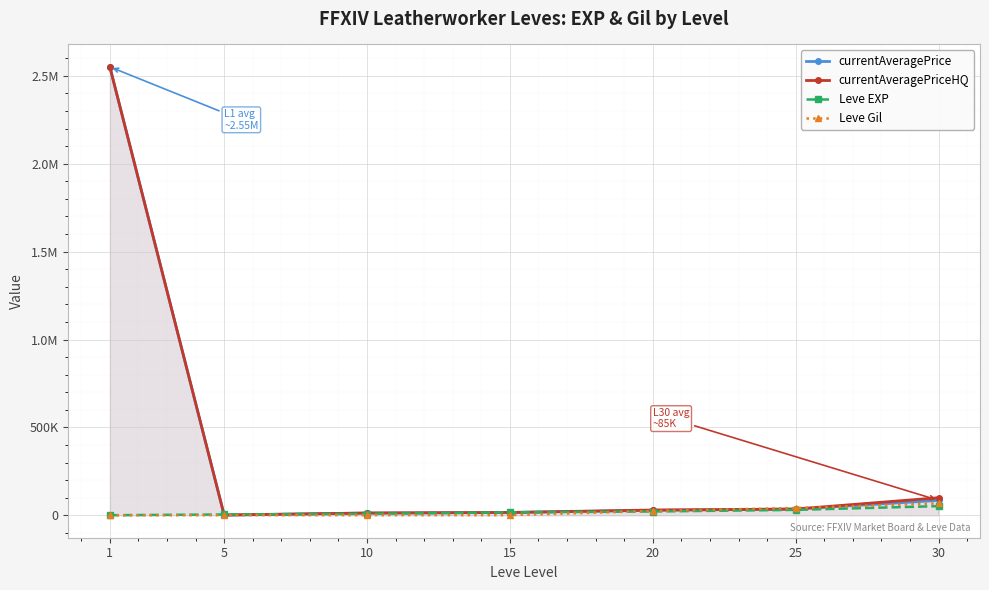

Which has a higher value, 15 or 20?

20